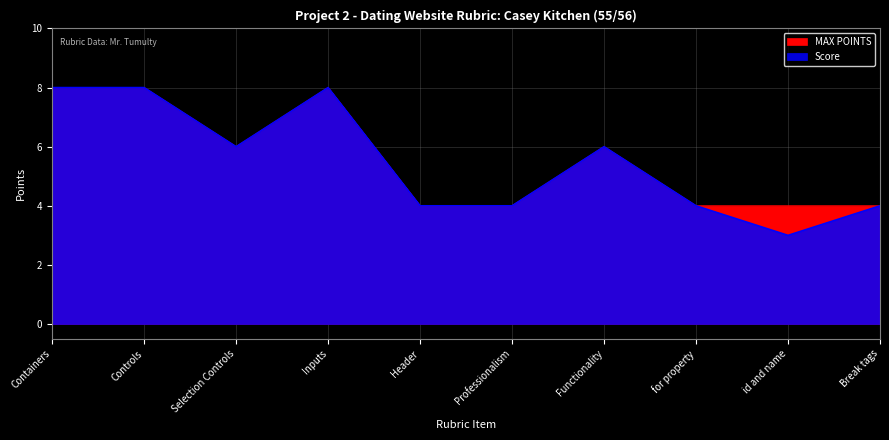

True or false: Score and MAX POINTS cross at least once.

False